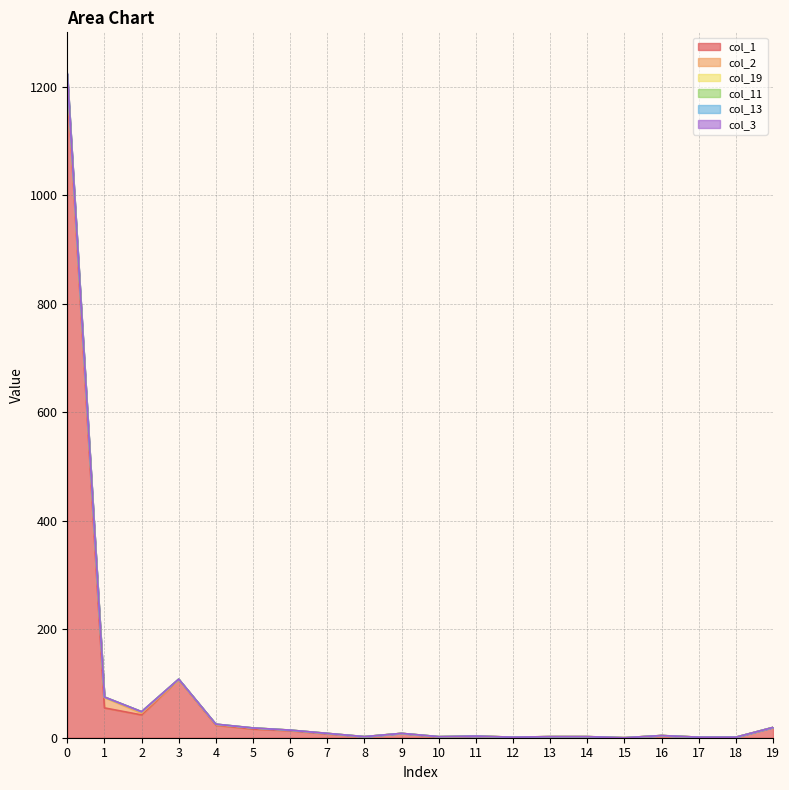

List the labels in order of col_1 value, smallest first.

15, 10, 12, 17, 18, 8, 13, 14, 11, 16, 7, 9, 6, 5, 19, 4, 2, 1, 3, 0